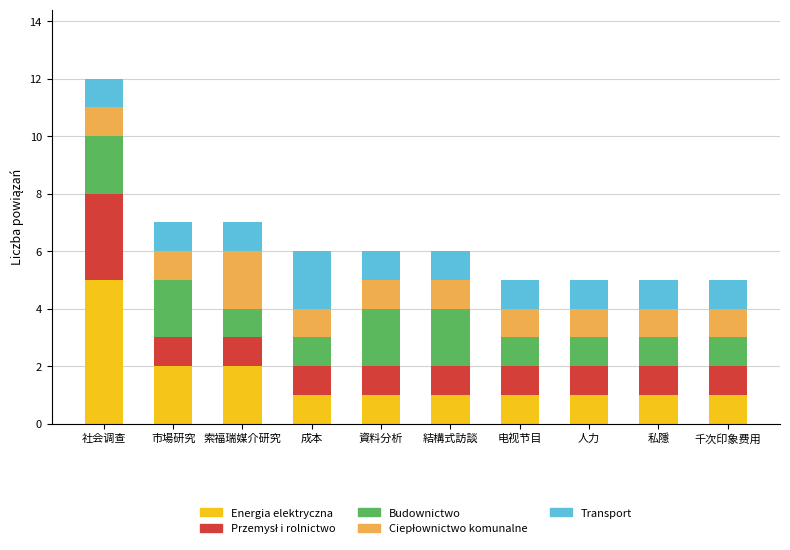

At which label does Energia elektryczna reach its peak?

社会调查